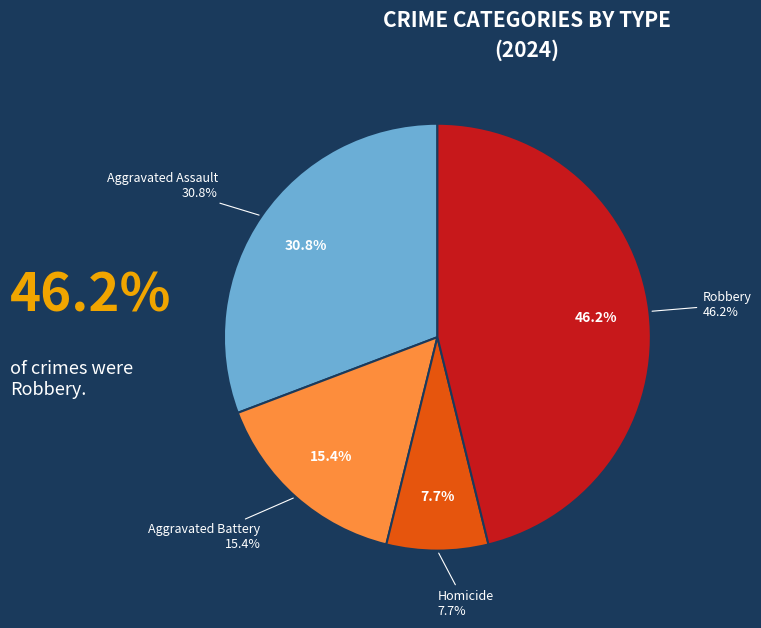

Which slice is the largest?

Robbery